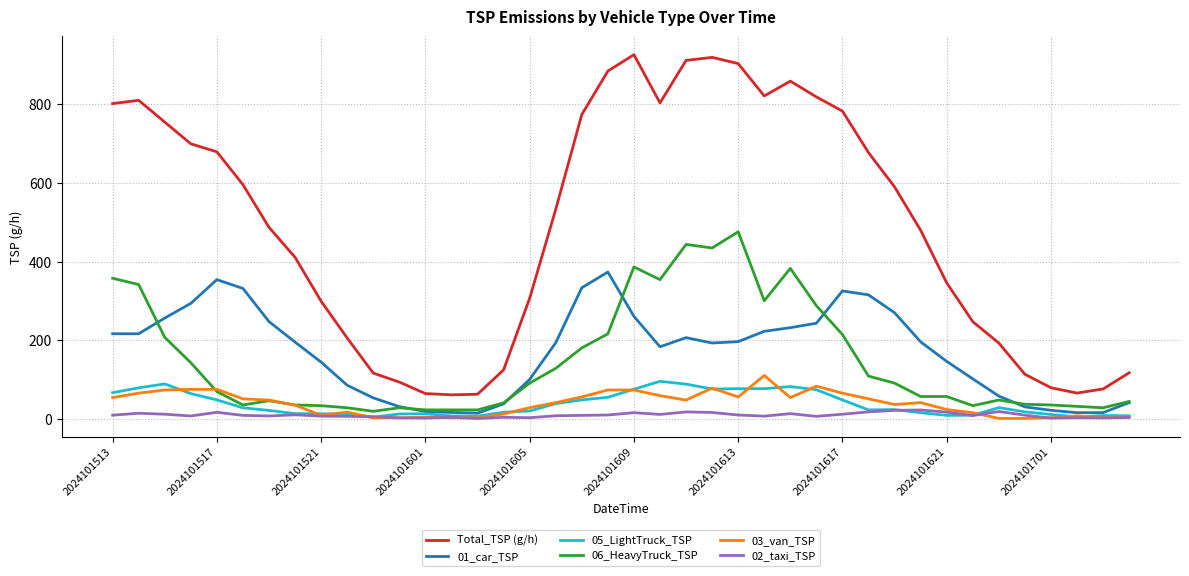

True or false: 03_van_TSP and 05_LightTruck_TSP intersect in this chart.

True